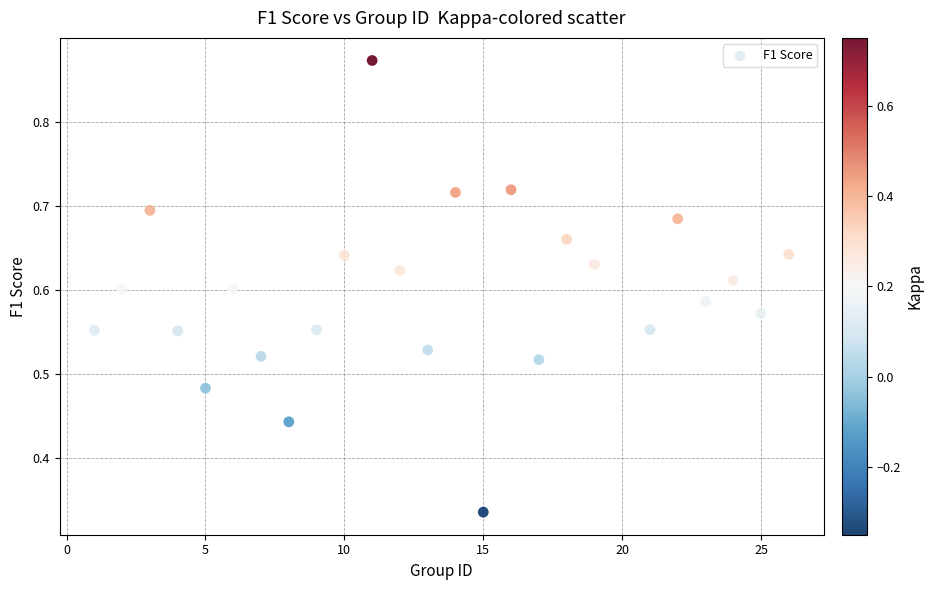

What is the range of X values (max minus min)?

25.0